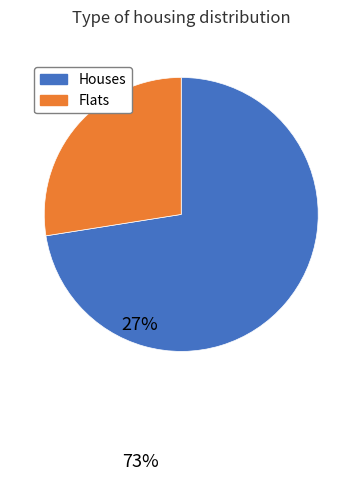

Does any single category account for the majority?

Yes